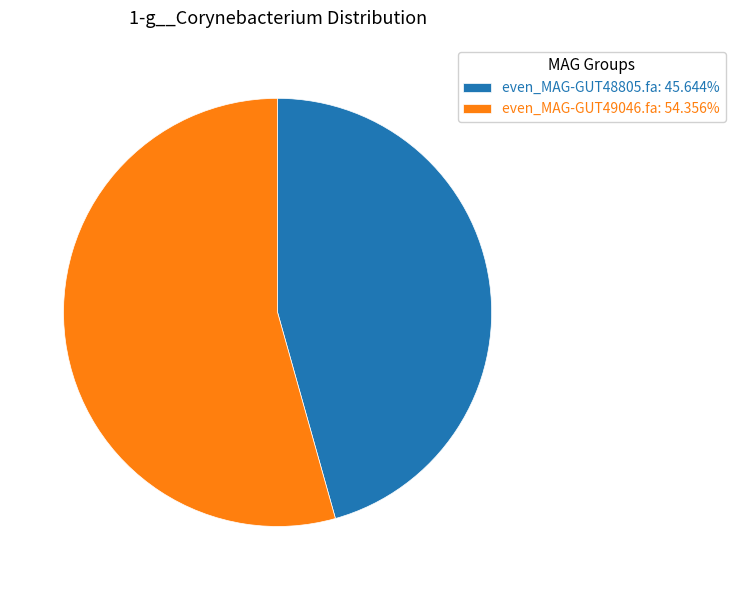

How many slices are in this pie chart?

2